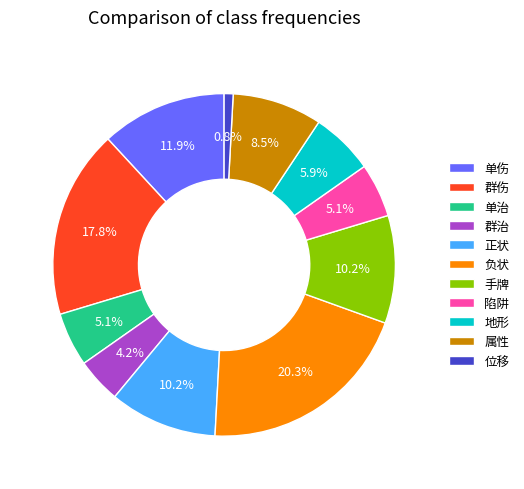

Count the number of slices in the pie.

11